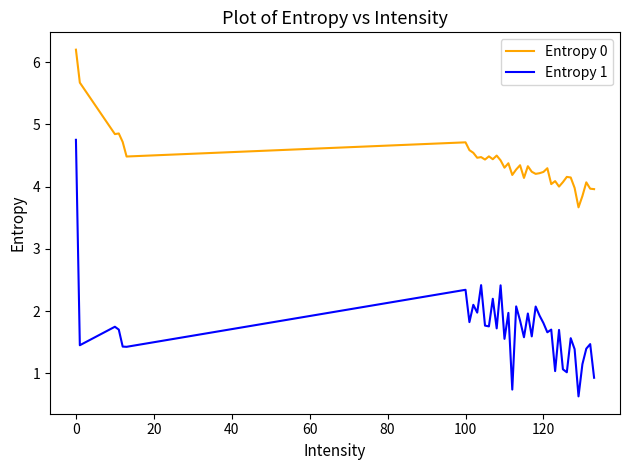

Which series has the largest total across all categories?

Entropy 0